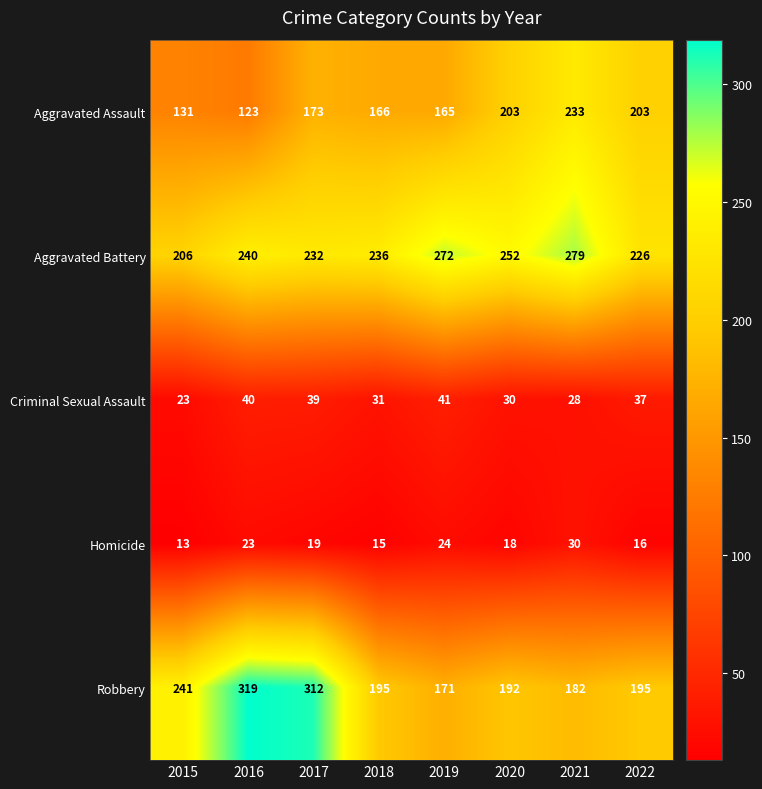

What is the total value across all series at 2018?

643